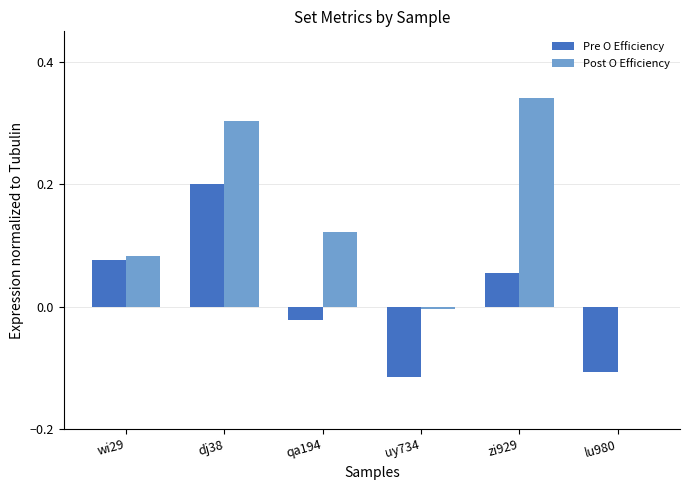

At which category is the sum across all series the highest?

dj38